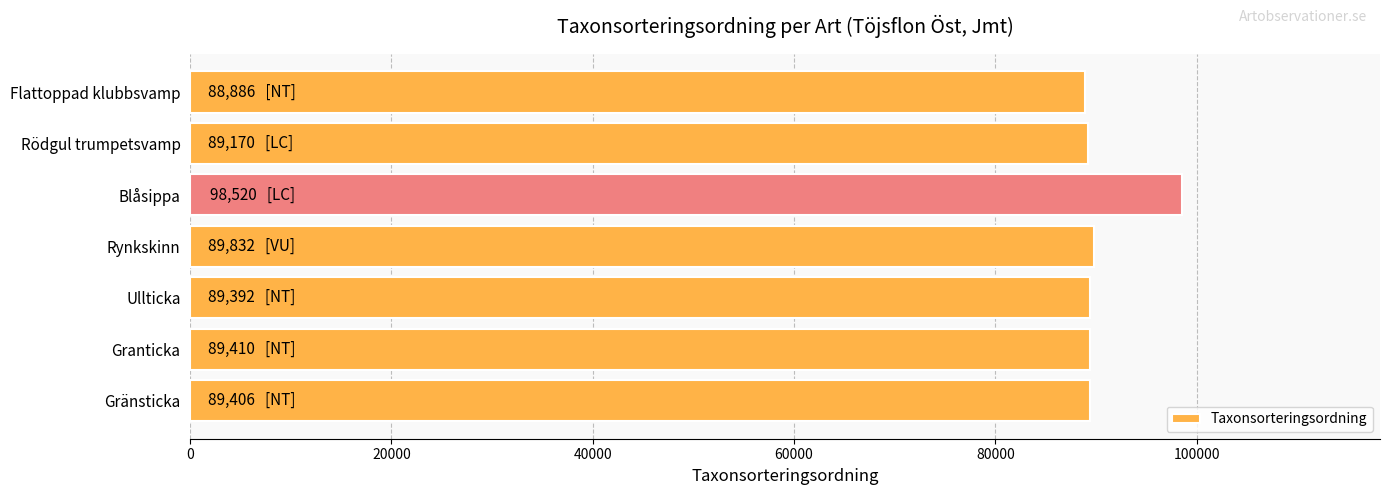

What is the difference between the maximum and minimum values?

9634